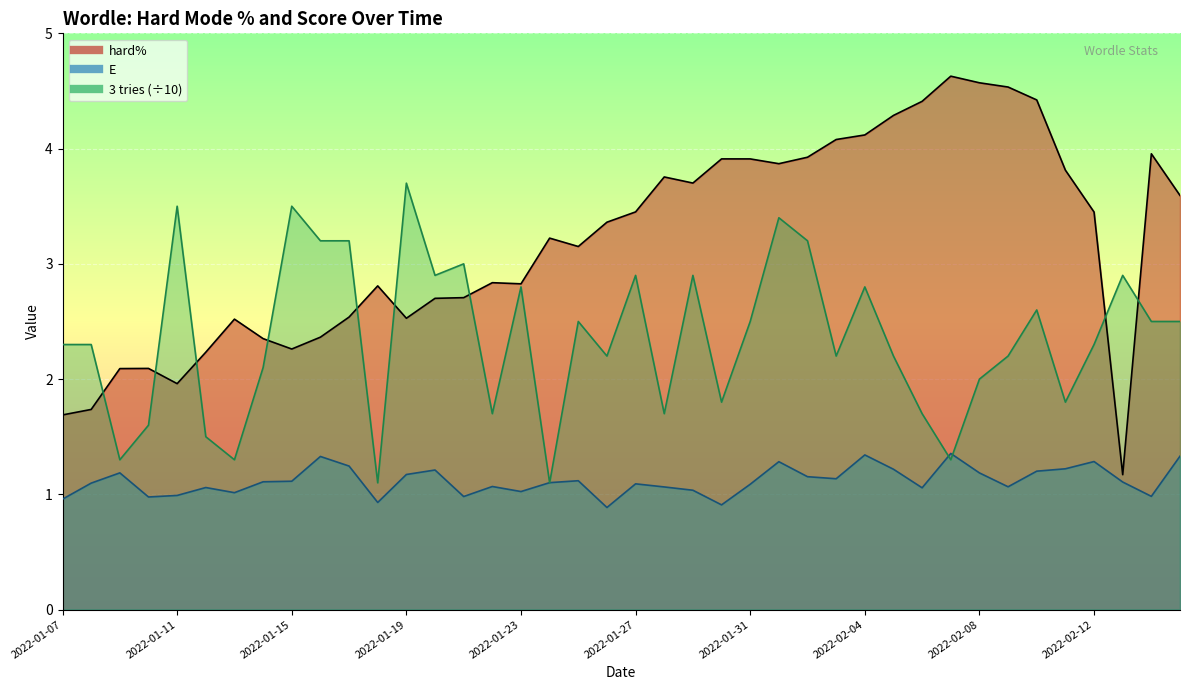

Rank the categories by 3 tries value from lowest to highest.

2022-01-18, 2022-01-24, 2022-01-09, 2022-01-13, 2022-02-07, 2022-01-12, 2022-01-10, 2022-01-22, 2022-01-28, 2022-02-06, 2022-01-30, 2022-02-11, 2022-02-08, 2022-01-14, 2022-01-26, 2022-02-03, 2022-02-05, 2022-02-09, 2022-01-07, 2022-01-08, 2022-02-12, 2022-01-25, 2022-01-31, 2022-02-14, 2022-02-15, 2022-02-10, 2022-01-23, 2022-02-04, 2022-01-20, 2022-01-27, 2022-01-29, 2022-02-13, 2022-01-21, 2022-01-16, 2022-01-17, 2022-02-02, 2022-02-01, 2022-01-11, 2022-01-15, 2022-01-19